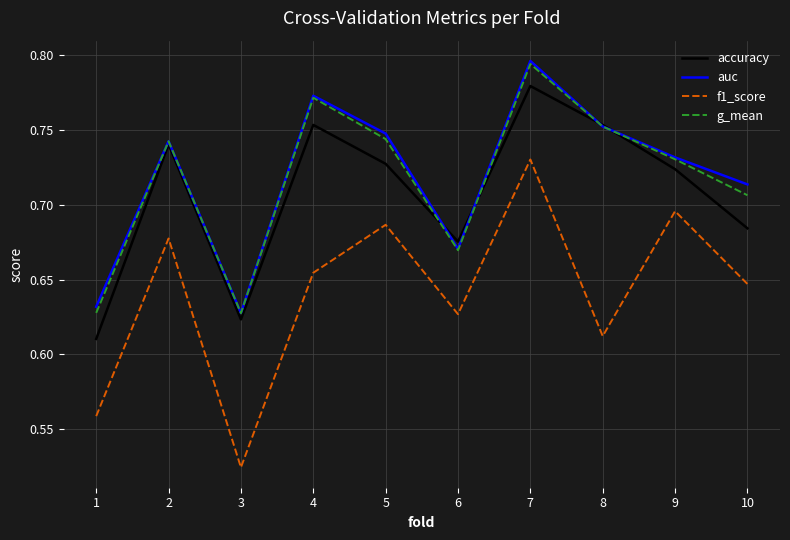

Which category has the highest value in the f1_score series?

7